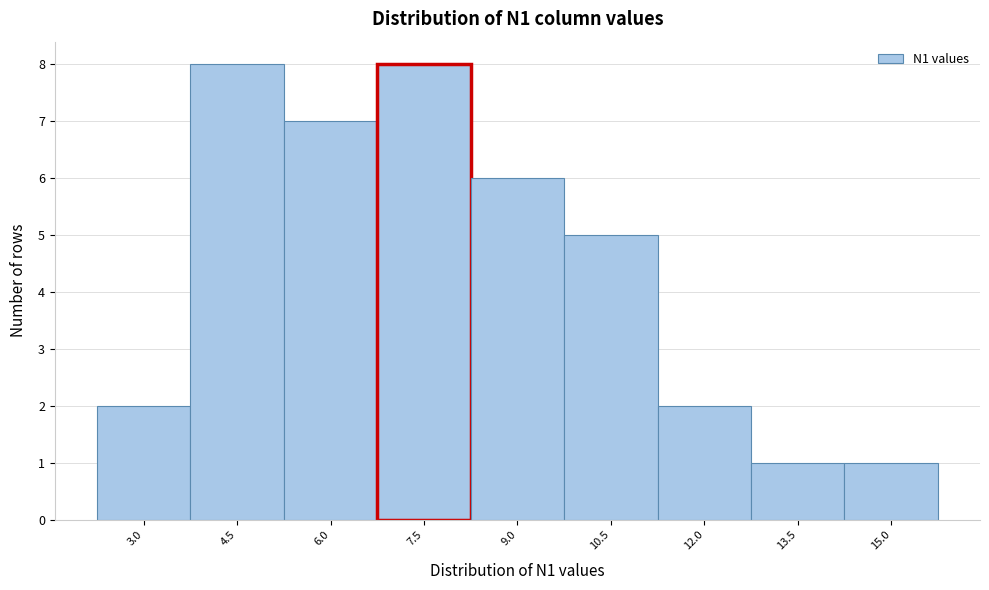

Reading left to right, what are all the values shown in this chart?

3.0=2	4.5=8	6.0=7	7.5=8	9.0=6	10.5=5	12.0=2	13.5=1	15.0=1